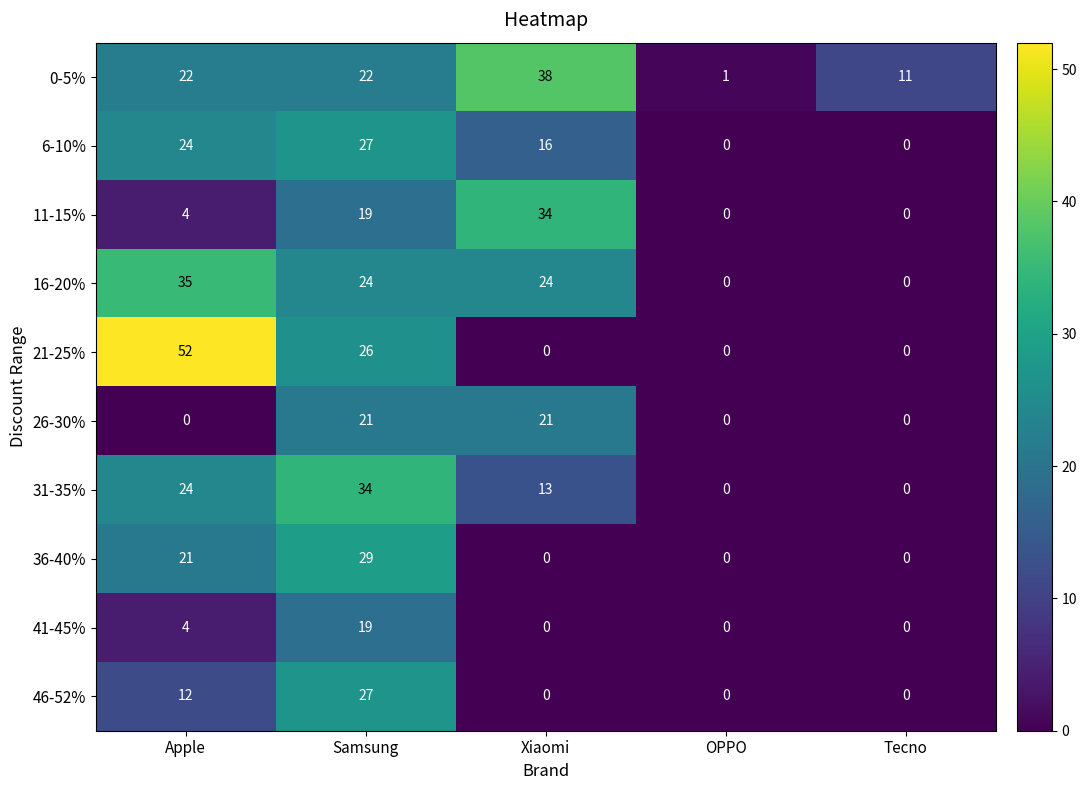

Is it true that 41-45% equals 0 at Tecno?

True